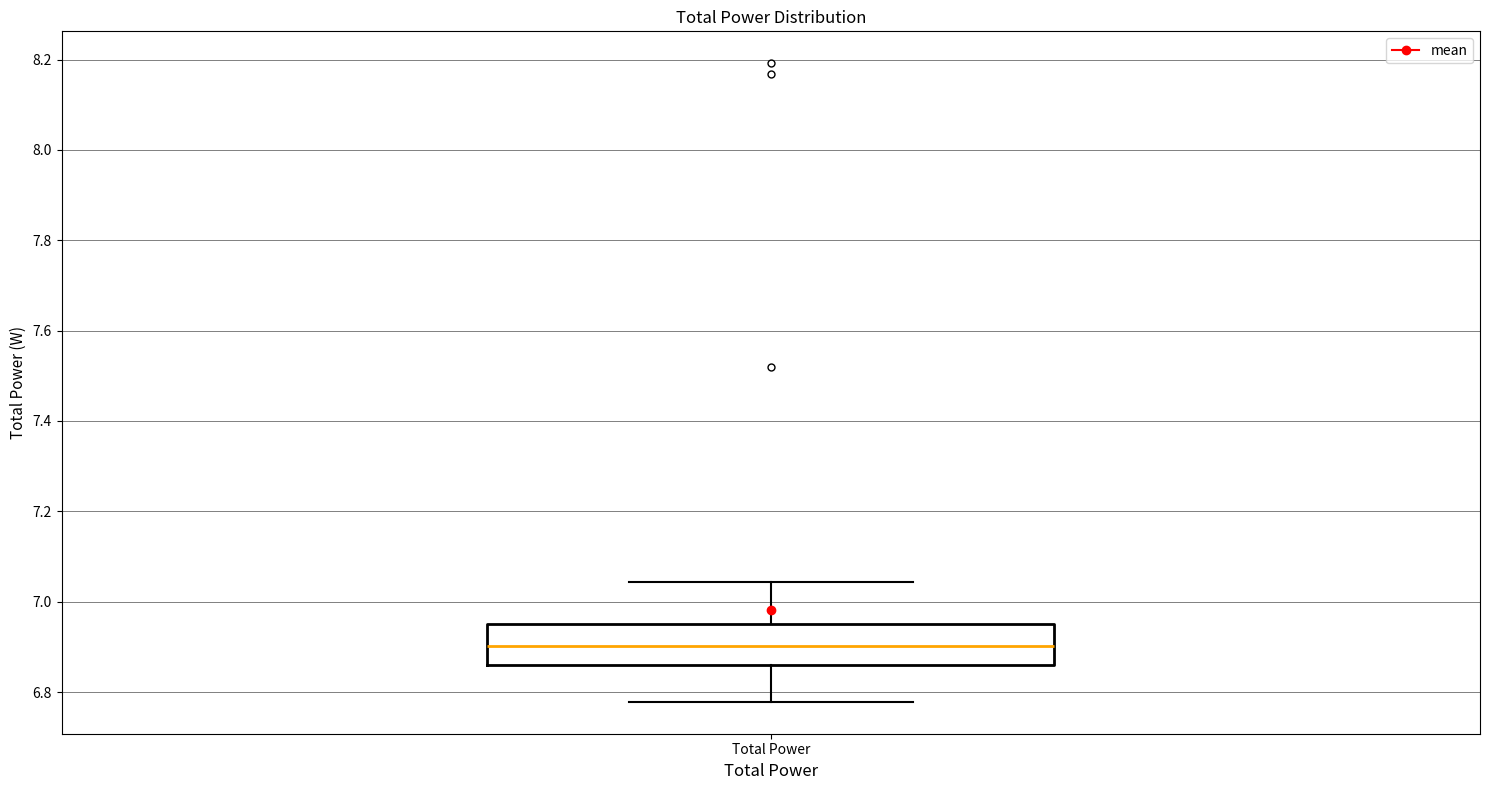

Read this box plot against the y-axis: the position of the median line, the range covered by the box, and the ends of both whiskers. The values are not printed on the chart, so give them approximately, as read against the axis.

median 6.90, box 6.86 to 6.96, whiskers 6.78 to 7.04